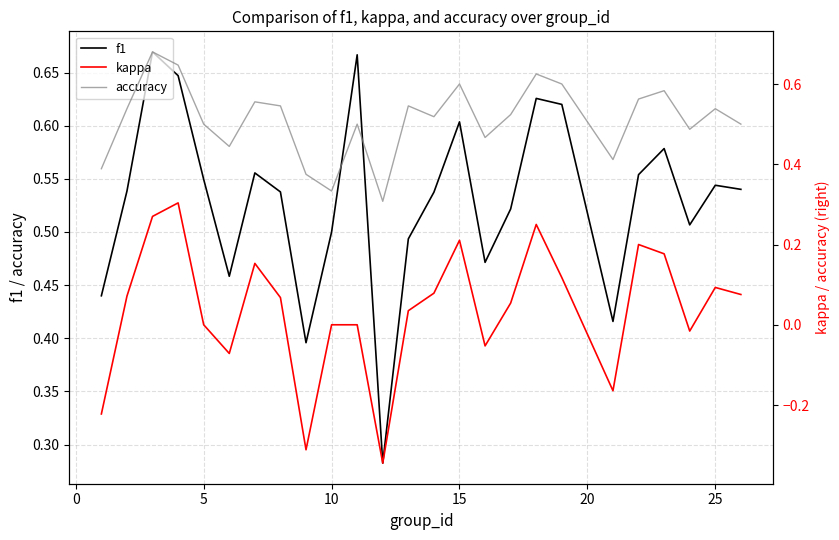

Is it true that f1 equals 0.9 at 5?

False